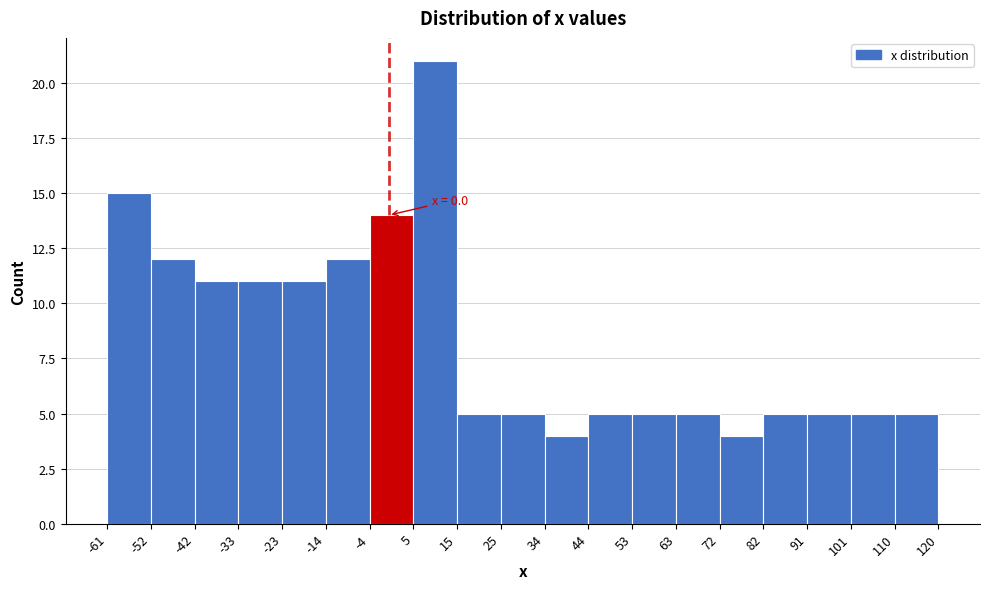

Which range on the x-axis has the tallest bar?

5 to 15